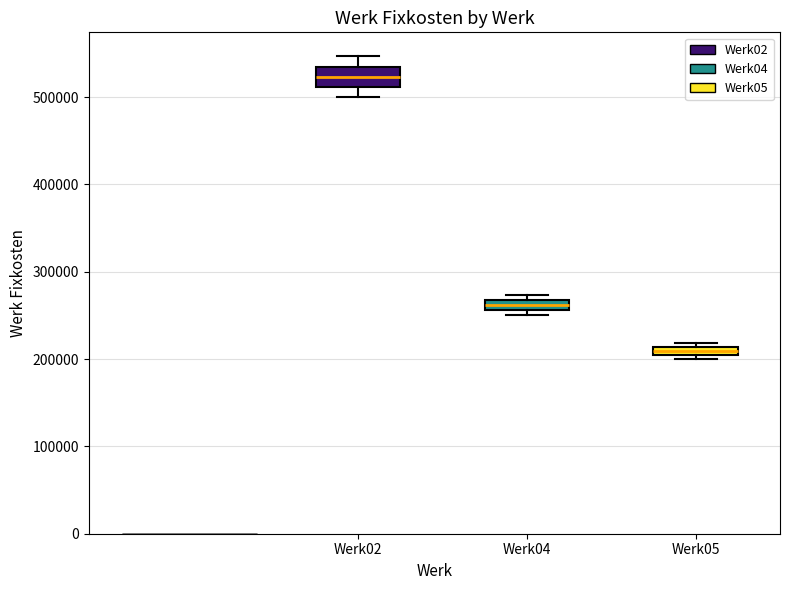

Which box has the highest median line?

Werk02